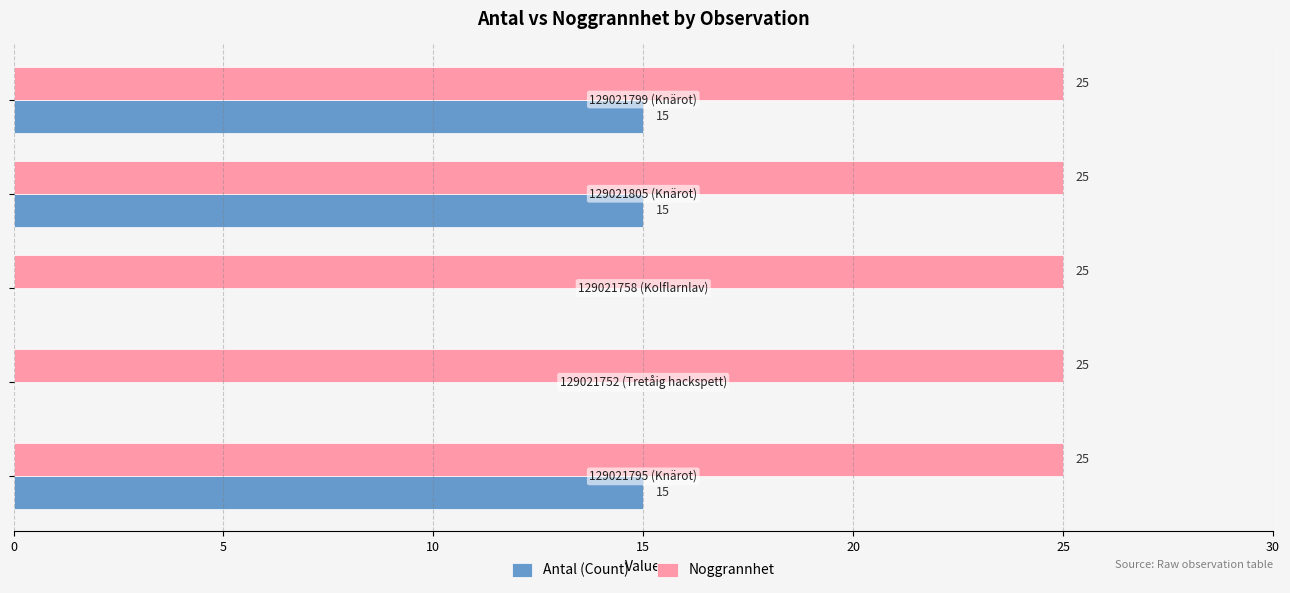

How many positive values does the Antal (Count) series have?

3